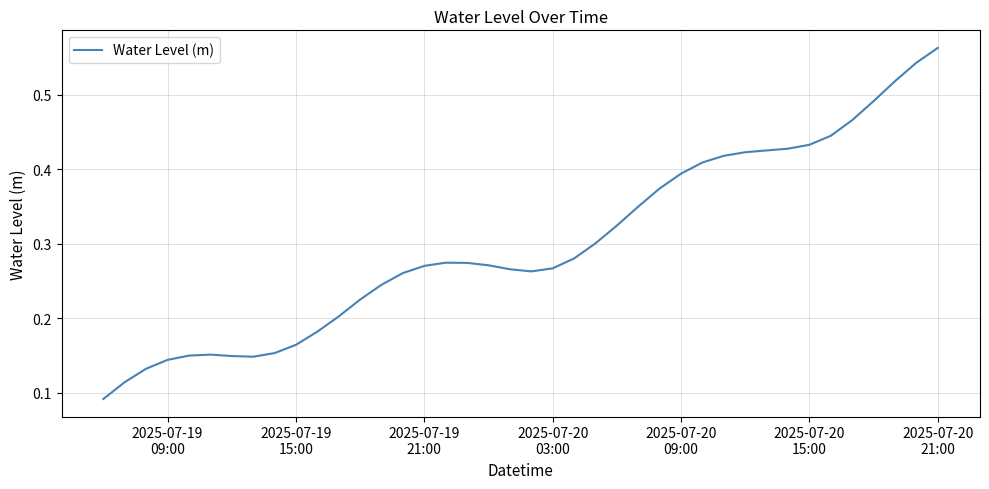

What is the sum of all values?

12.0